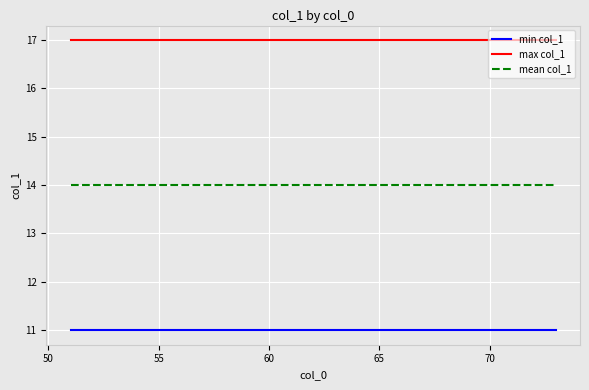

True or false: max col_1 and mean col_1 intersect in this chart.

False